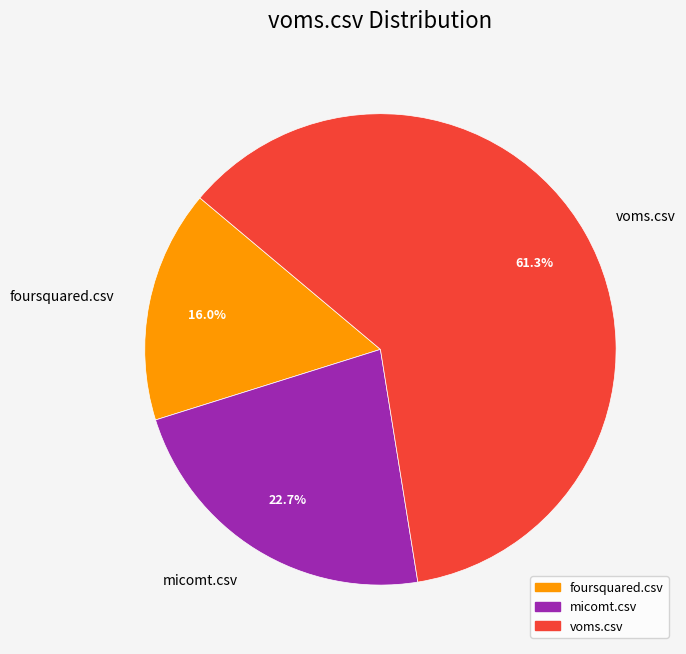

What is the ratio of the value at voms.csv to the value at micomt.csv?

2.7